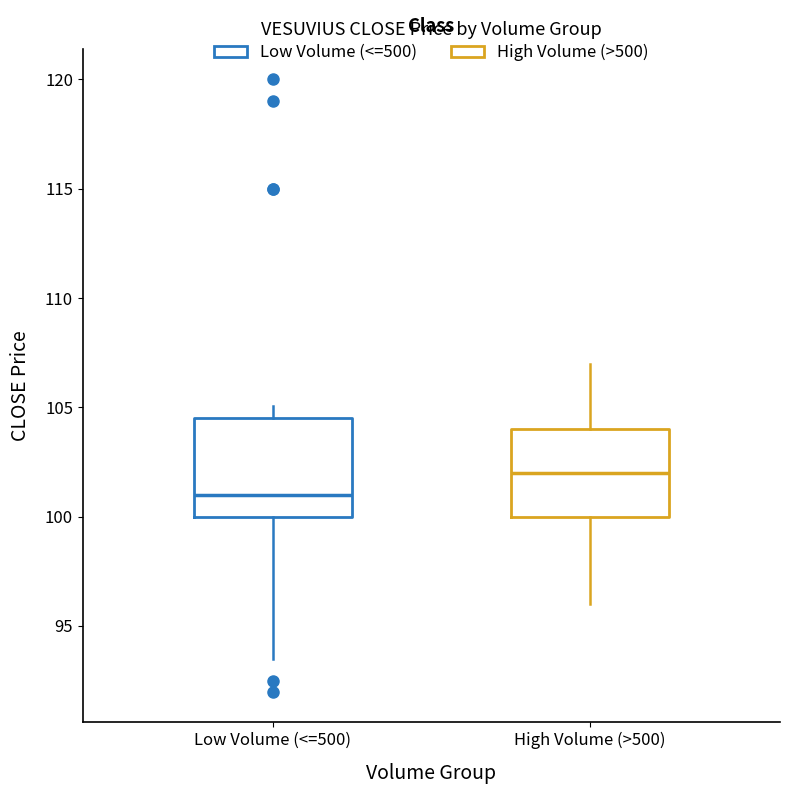

Reading left to right, read every box against the y-axis: the position of its median line, the range the box covers, and the ends of its whiskers. The values are not printed on the chart, so give them approximately, as read against the axis.

Low Volume (<=500): median 101.0, box 100.0 to 104.5, whiskers 93.5 to 105.0
High Volume (>500): median 102.0, box 100.0 to 104.0, whiskers 96.0 to 107.0